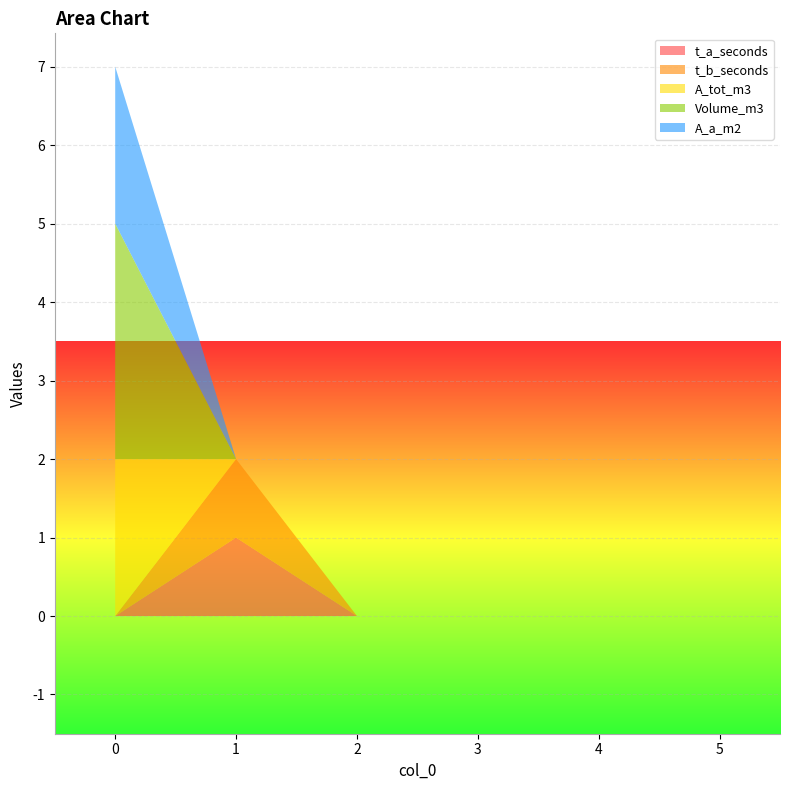

Reading left to right, extract all data points from this chart.

t_a_seconds: 0	1	0	0	0	0
t_b_seconds: 0	1	0	0	0	0
A_tot_m3: 2	0	0	0	0	0
Volume_m3: 3	0	0	0	0	0
A_a_m2: 2	0	0	0	0	0